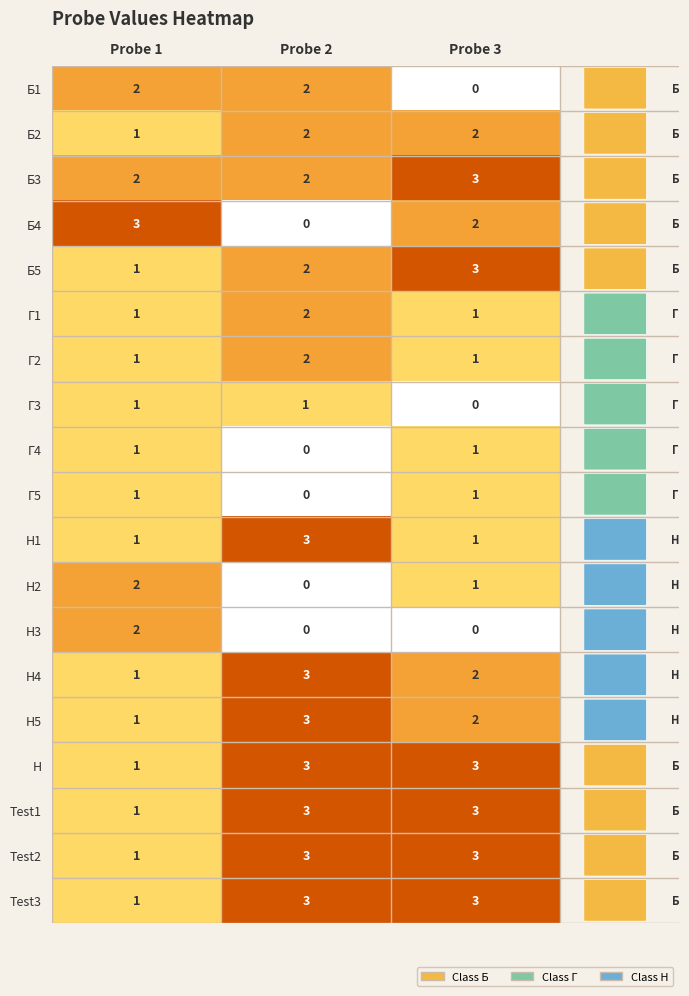

What is the maximum value for Н4?

3